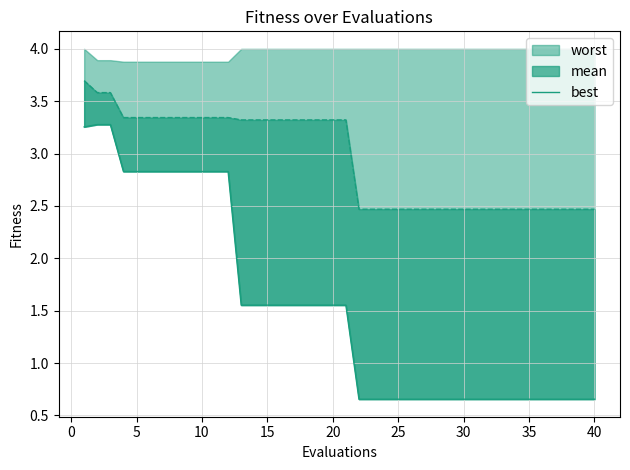

Count the number of categories in the chart.

40